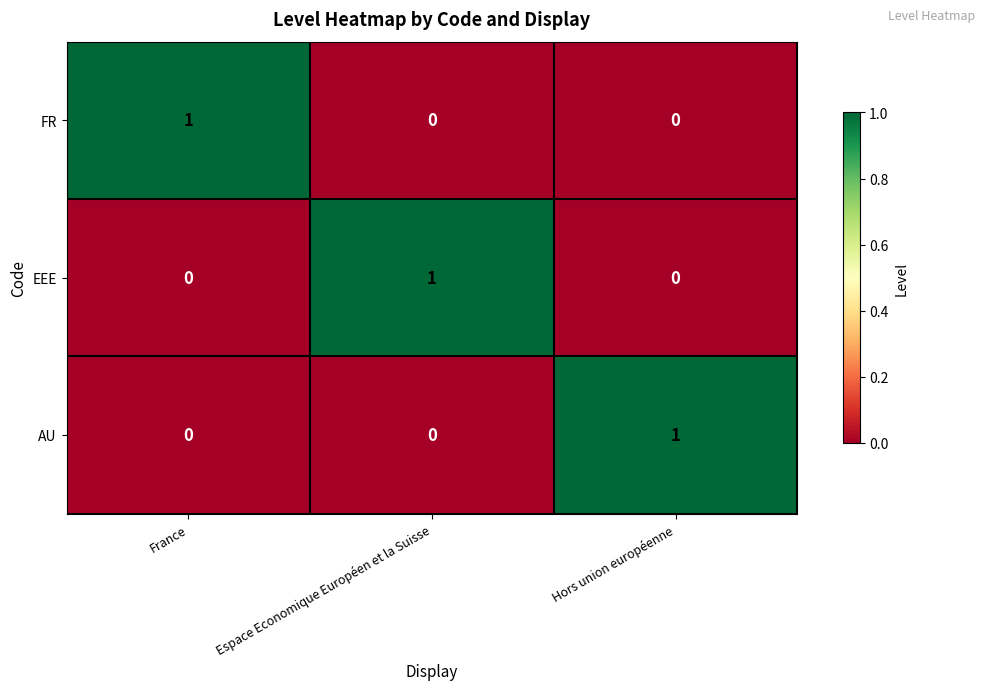

At how many categories does at least one series exceed 0?

3